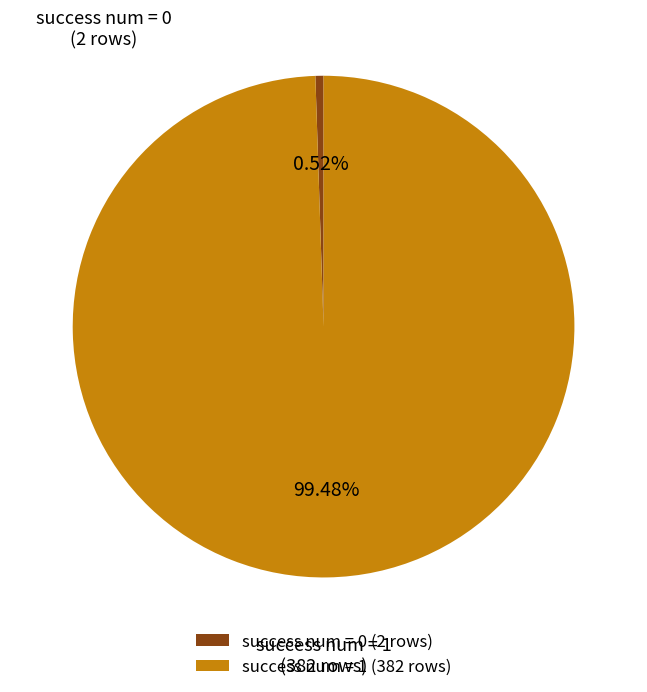

Between success num = 0 and success num = 1, which is larger?

success num = 1